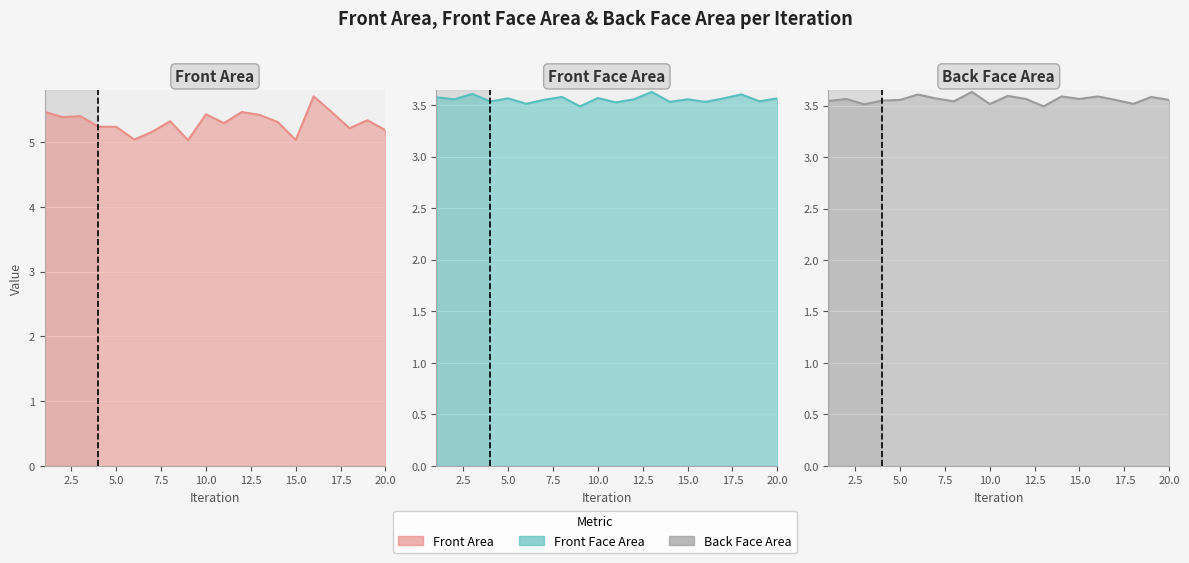

What is the smallest value displayed?

3.5